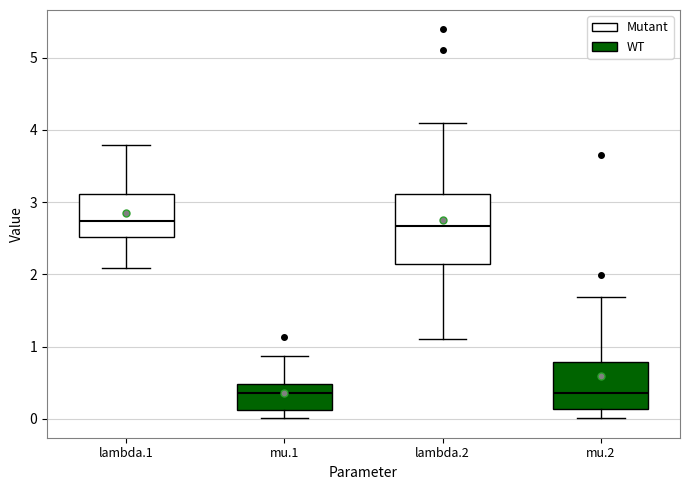

Where is the upper edge of the box for lambda.2 on the y-axis? The values are not printed on the chart, so give them approximately, as read against the axis.

3.1